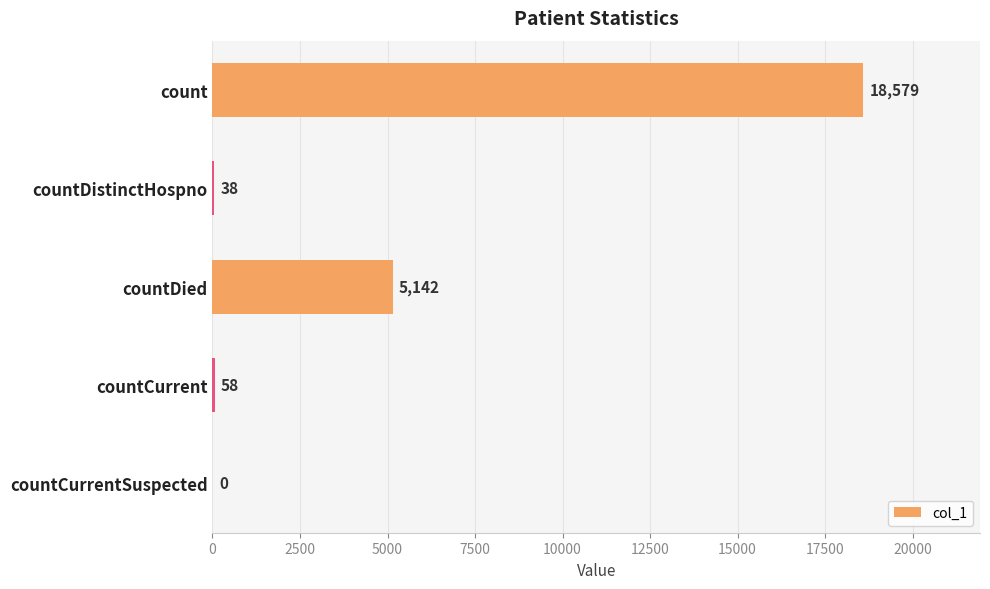

Reading top to bottom, extract all data points from this chart.

count=18579	countDistinctHospno=38	countDied=5142	countCurrent=58	countCurrentSuspected=0